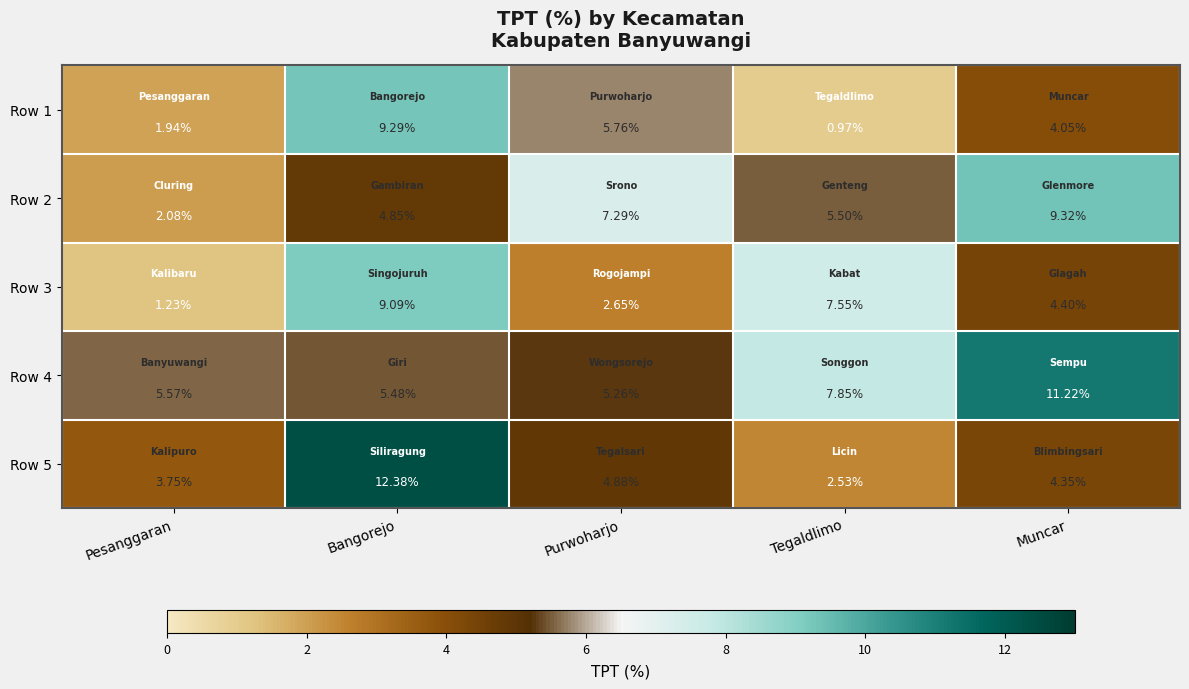

At which category does the chart reach its peak across all series?

Bangorejo